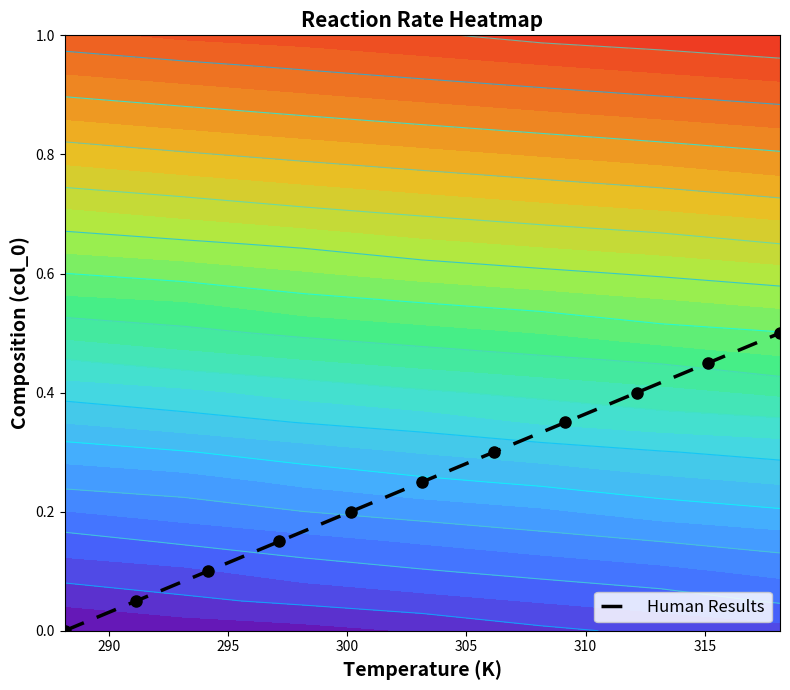

What is the sum of all values?

2.8